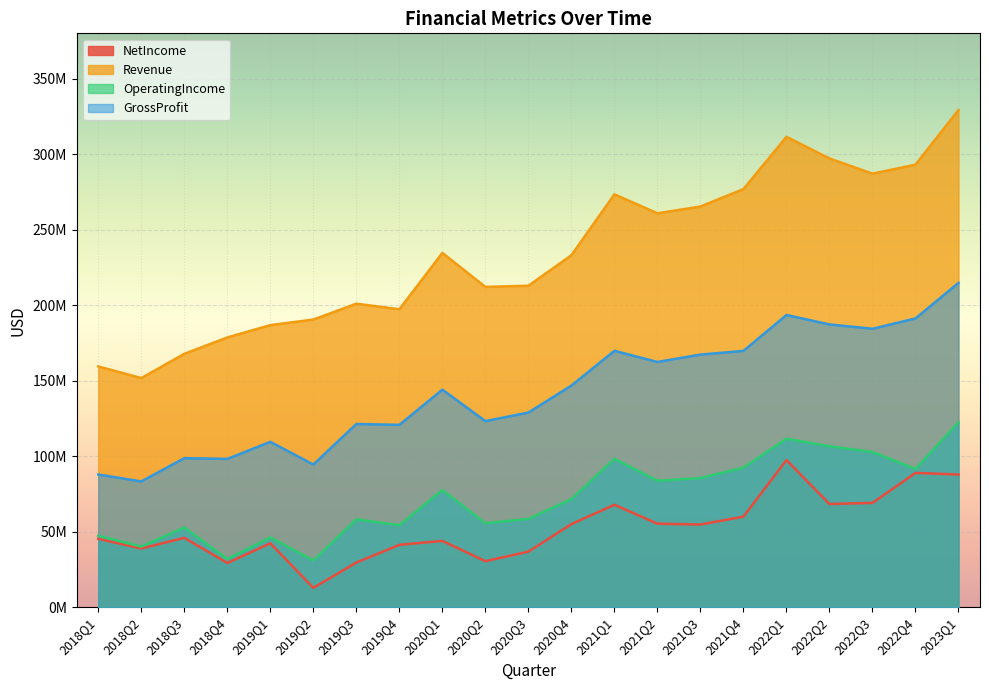

List the labels in order of NetIncome value, largest first.

2022Q1, 2022Q4, 2023Q1, 2022Q3, 2022Q2, 2021Q1, 2021Q4, 2021Q2, 2020Q4, 2021Q3, 2018Q3, 2018Q1, 2020Q1, 2019Q1, 2019Q4, 2018Q2, 2020Q3, 2020Q2, 2019Q3, 2018Q4, 2019Q2